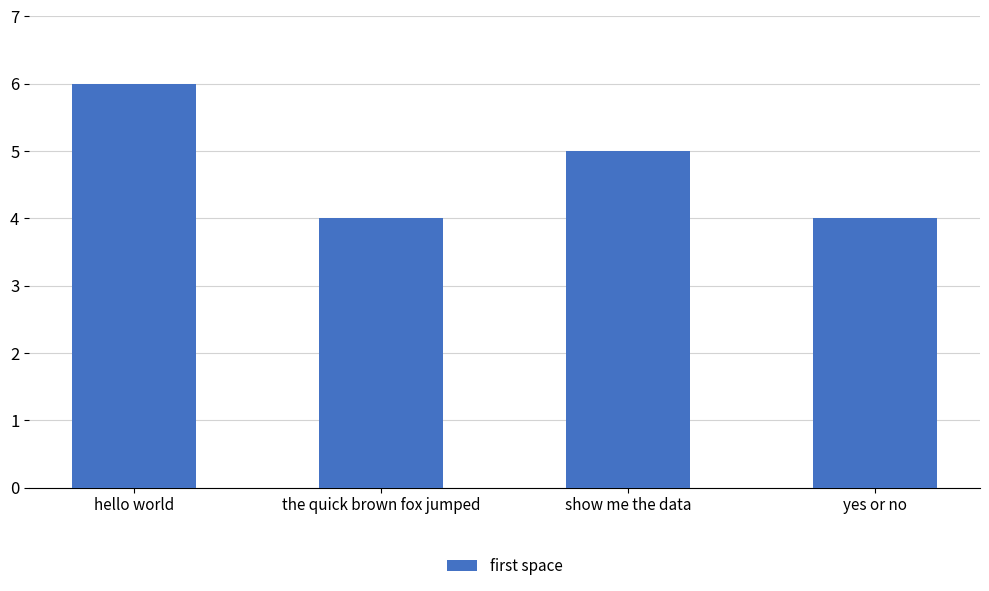

What is the label of the 3rd bar from the right?

the quick brown fox jumped